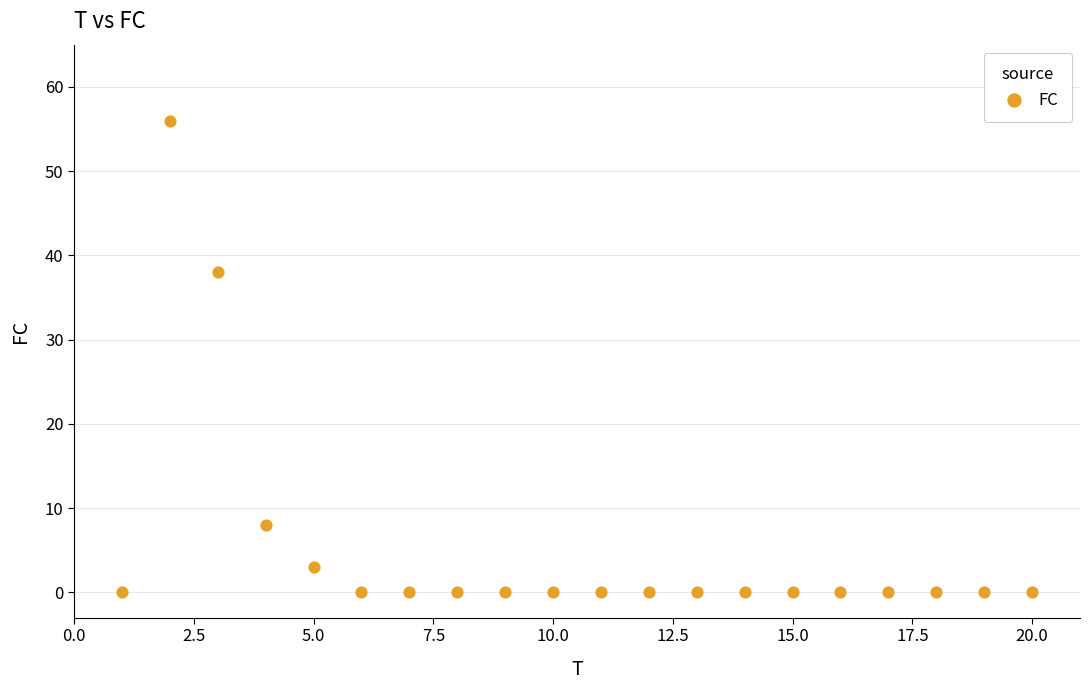

What is the range of X values (max minus min)?

19